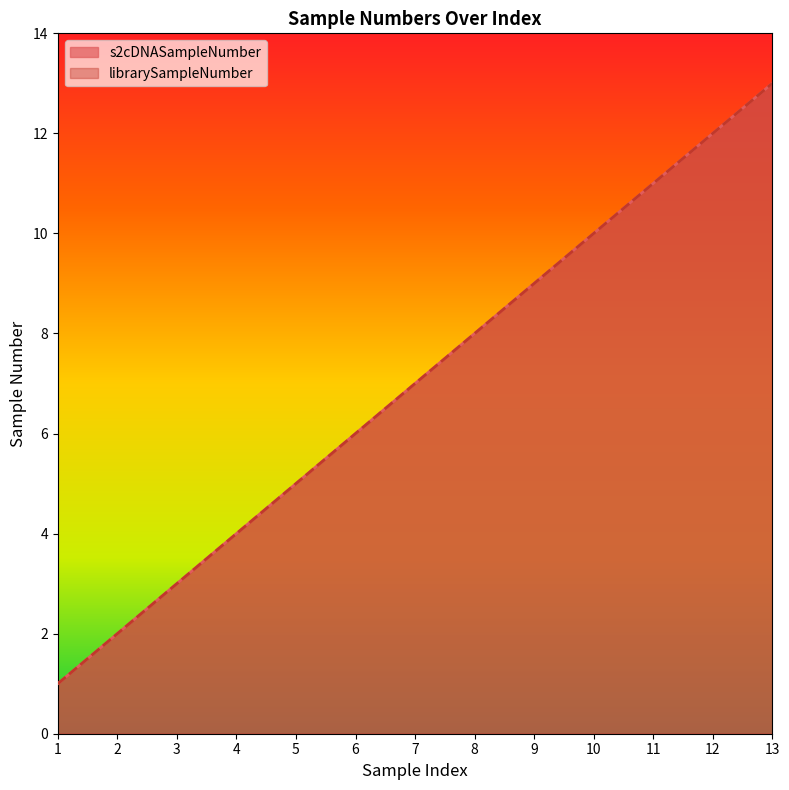

What is the total value across all series at 4?

8